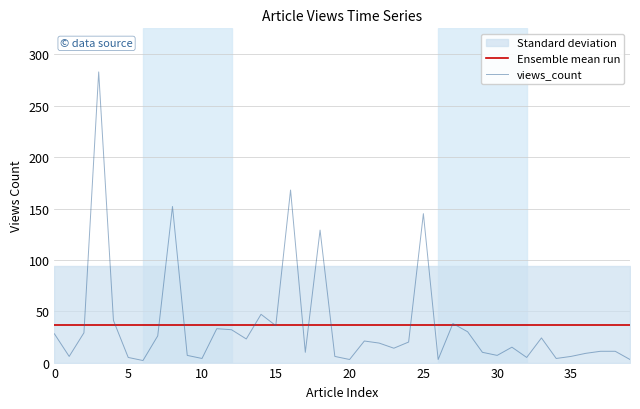

What is the smallest value displayed?

2.0